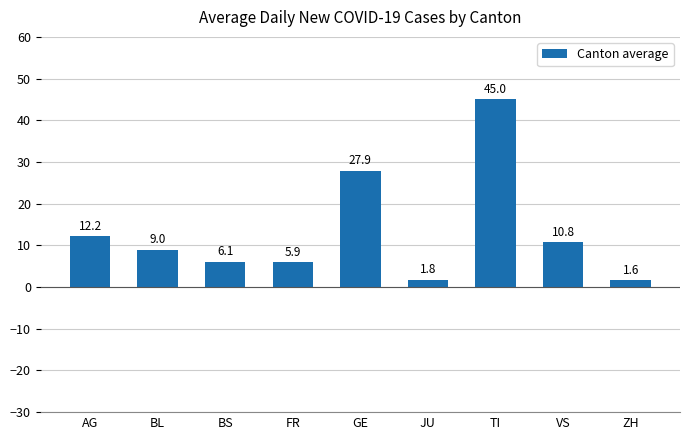

What is the change in value from BL to GE?

+18.9